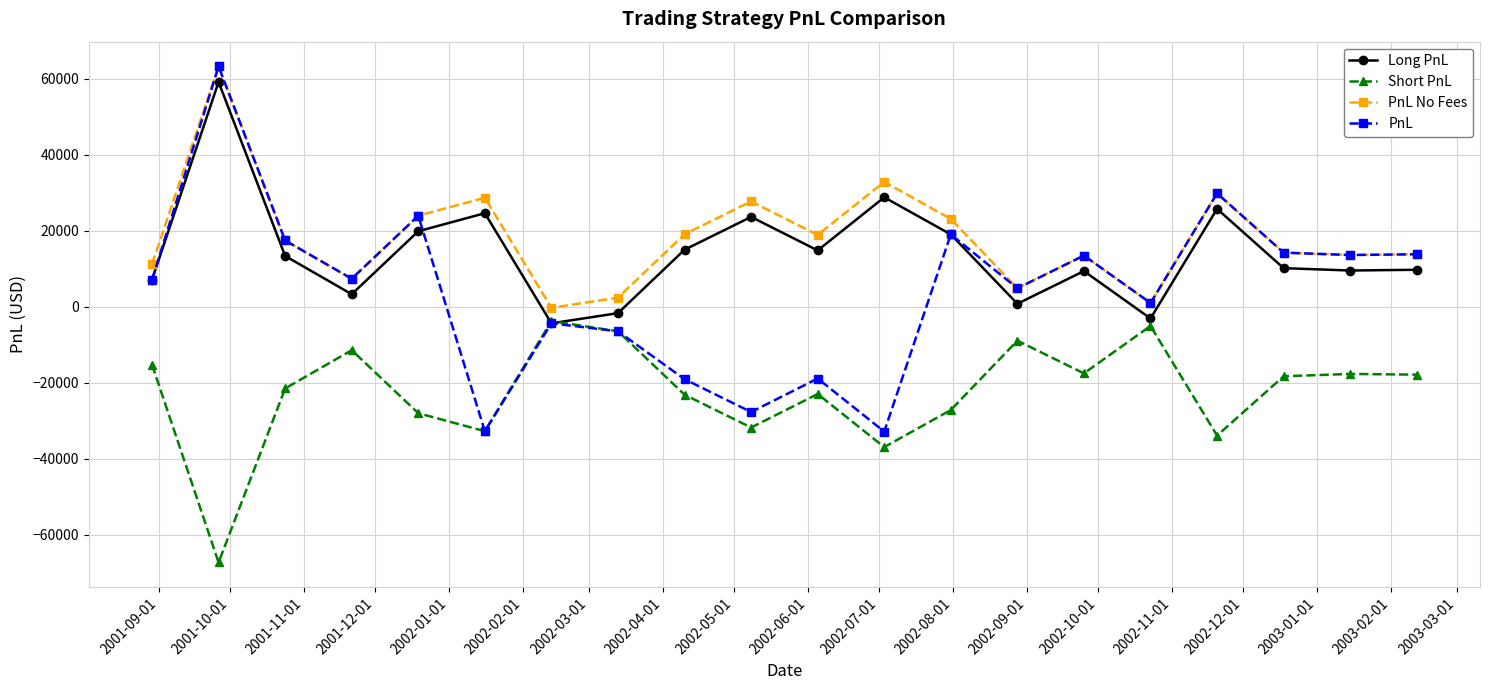

True or false: PnL has more than 1 points higher than both neighbors.

True